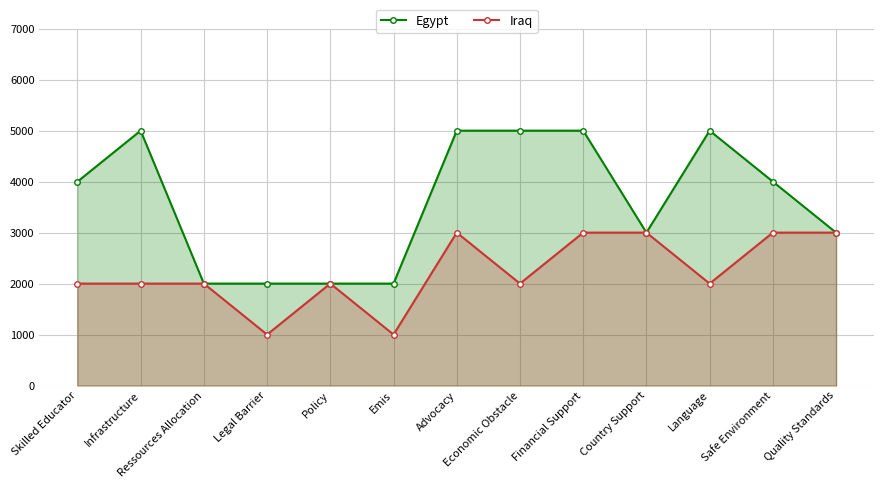

What is the difference between the second highest and second lowest values in the Egypt series?

3000